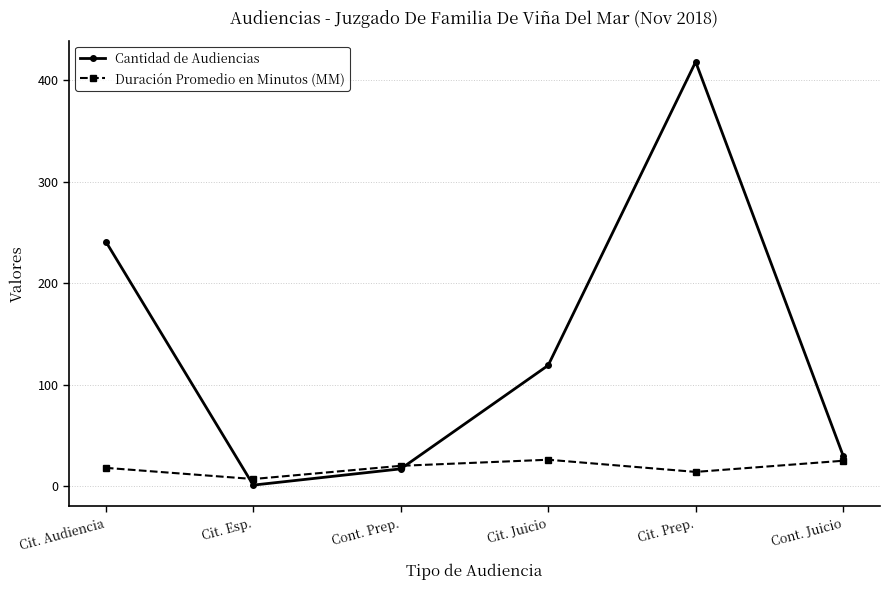

True or false: Cantidad de Audiencias has a value of 383 at Cit. Audiencia.

False